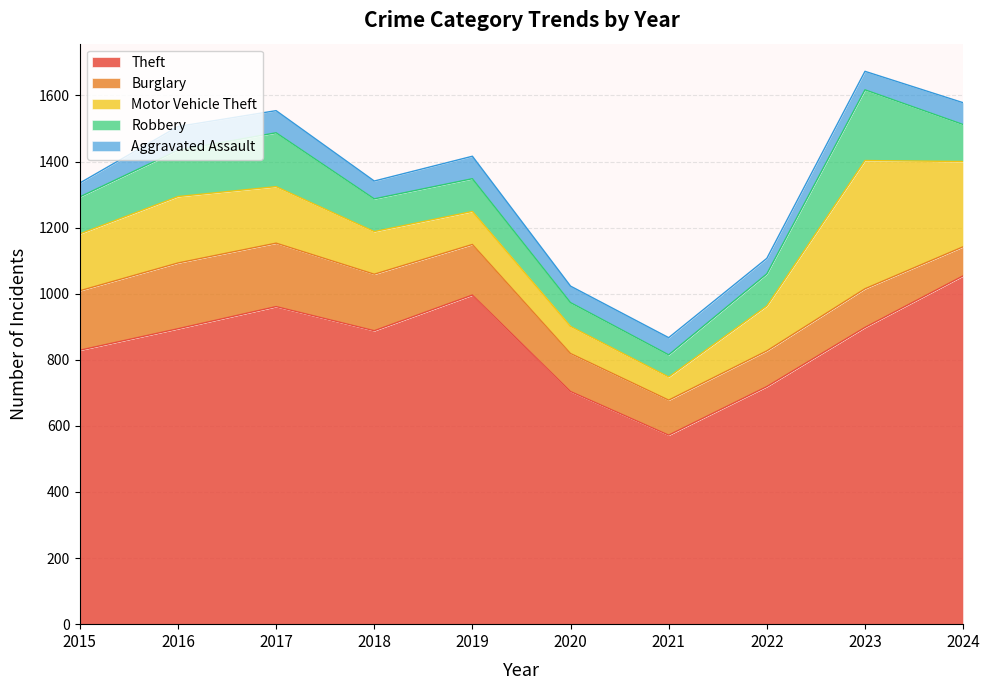

True or false: Theft and Motor Vehicle Theft cross at least once.

False